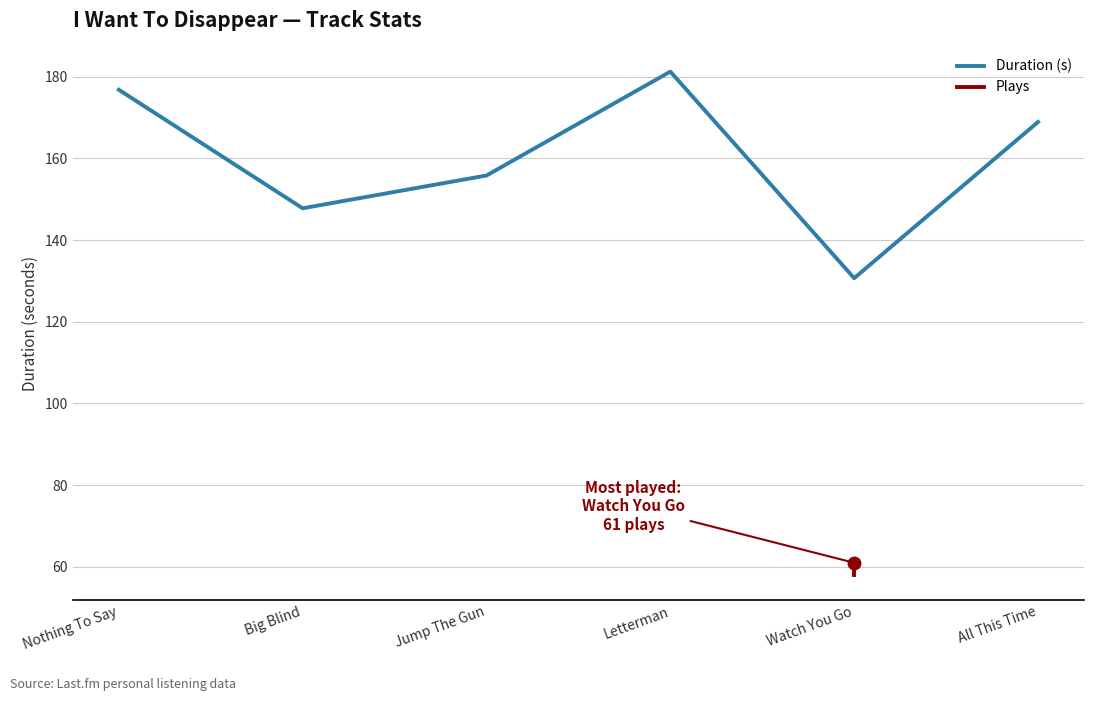

What value does the data have at Nothing To Say?

176.8